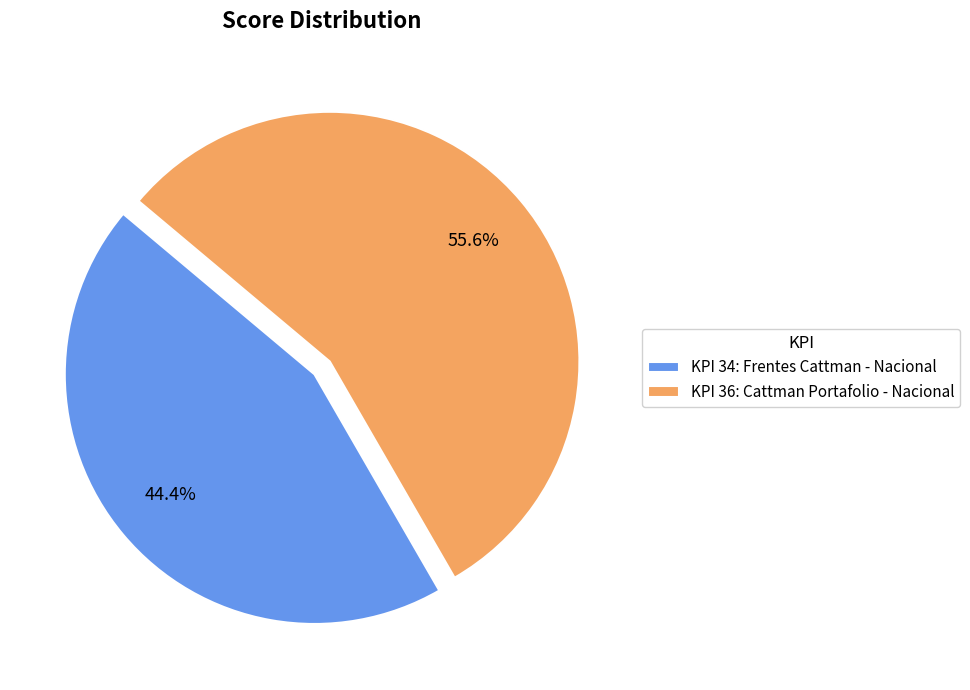

Between KPI 36: Cattman Portafolio - Nacional and KPI 34: Frentes Cattman - Nacional, which is larger?

KPI 36: Cattman Portafolio - Nacional